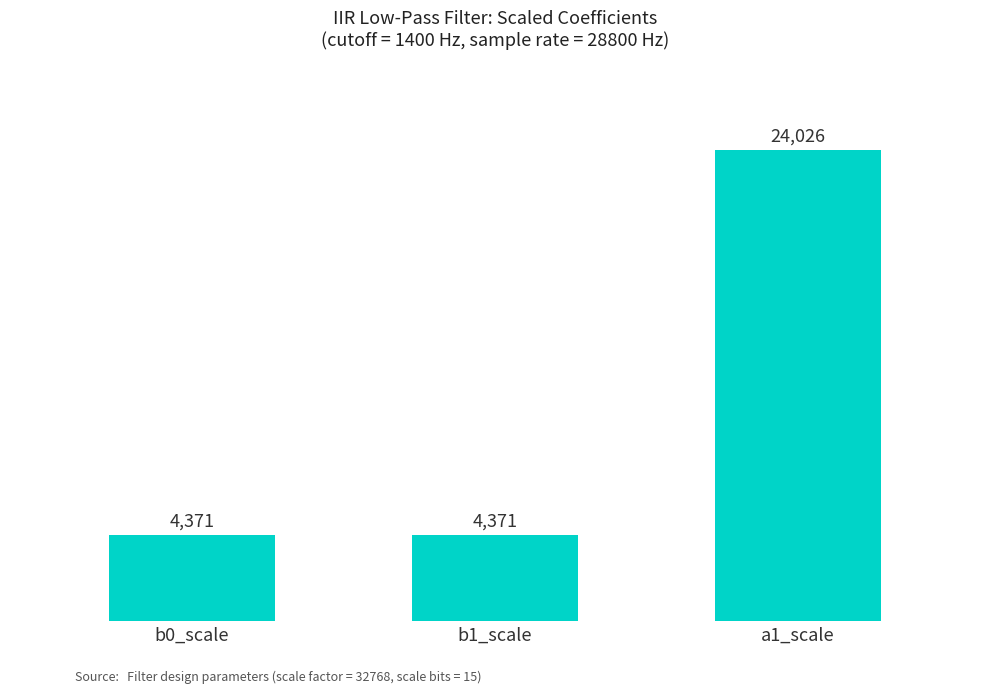

Which label corresponds to the largest value in the chart?

a1_scale